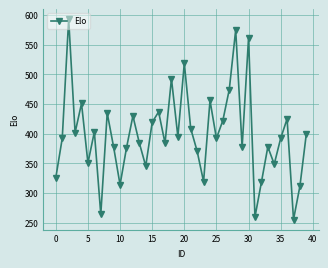

How many lines are shown in the chart?

1